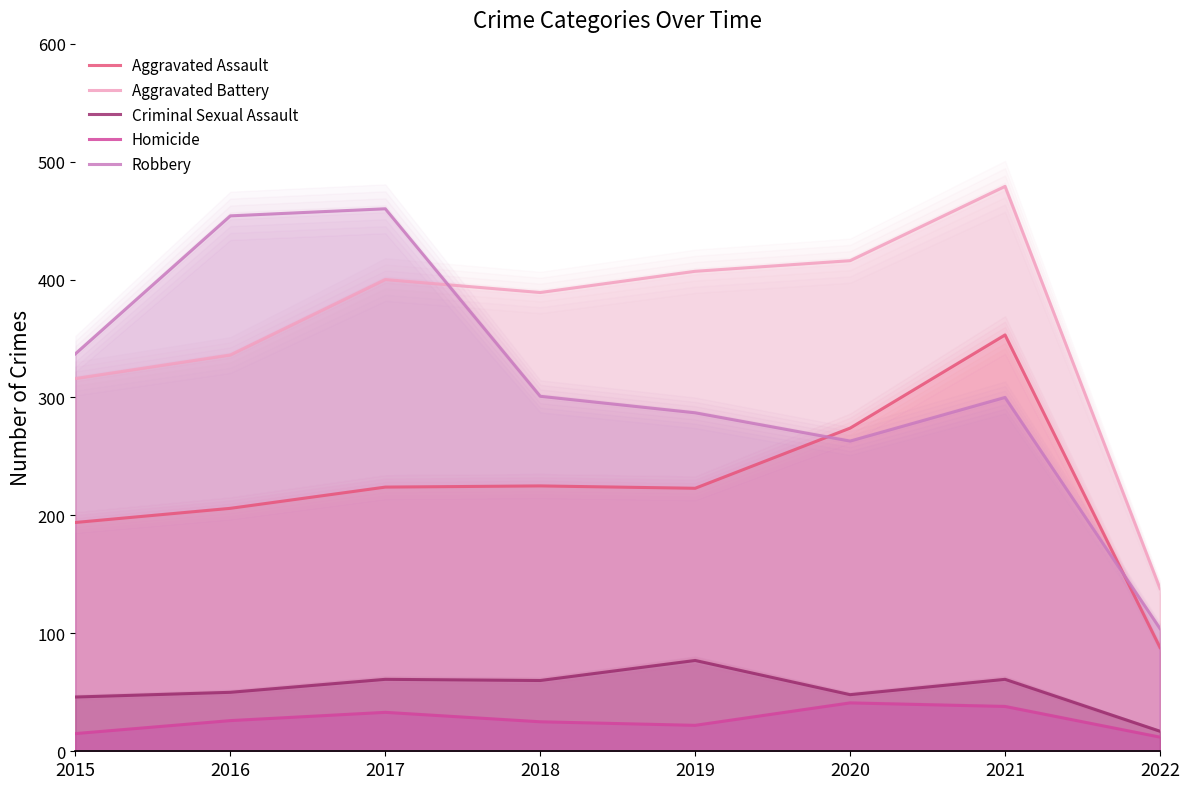

Count the number of data series in this chart.

5